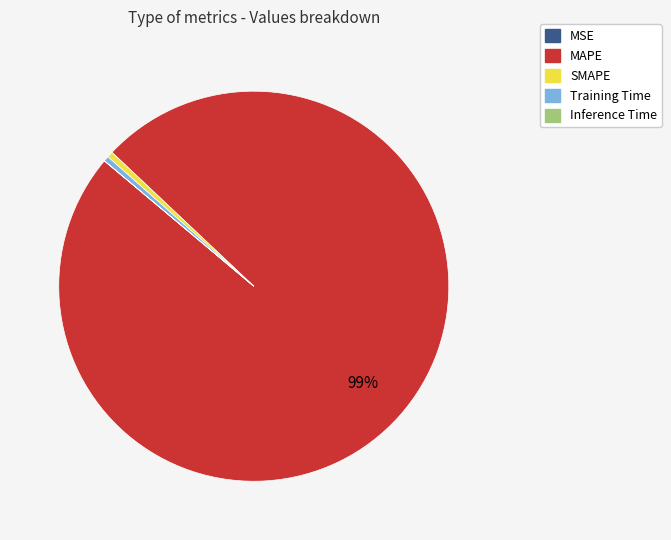

Which slice is the largest?

MAPE